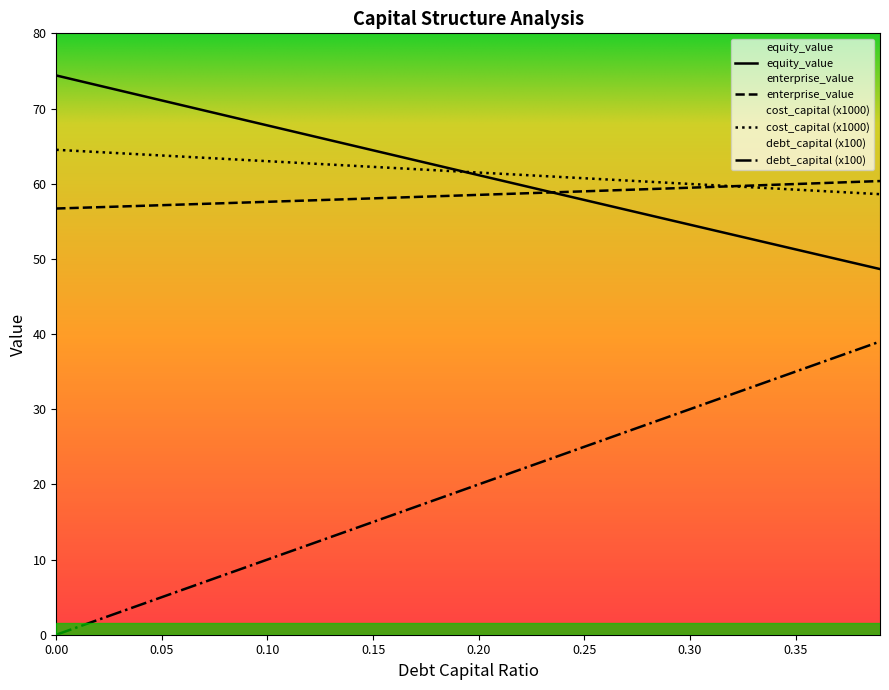

At how many categories does at least one series exceed 24?

40